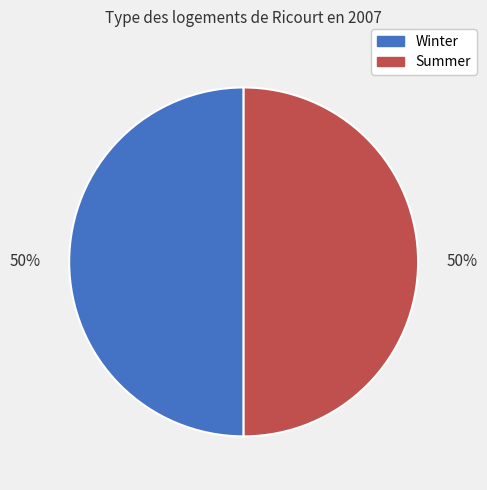

The Summer slice represents 58% of the pie. True or false?

False